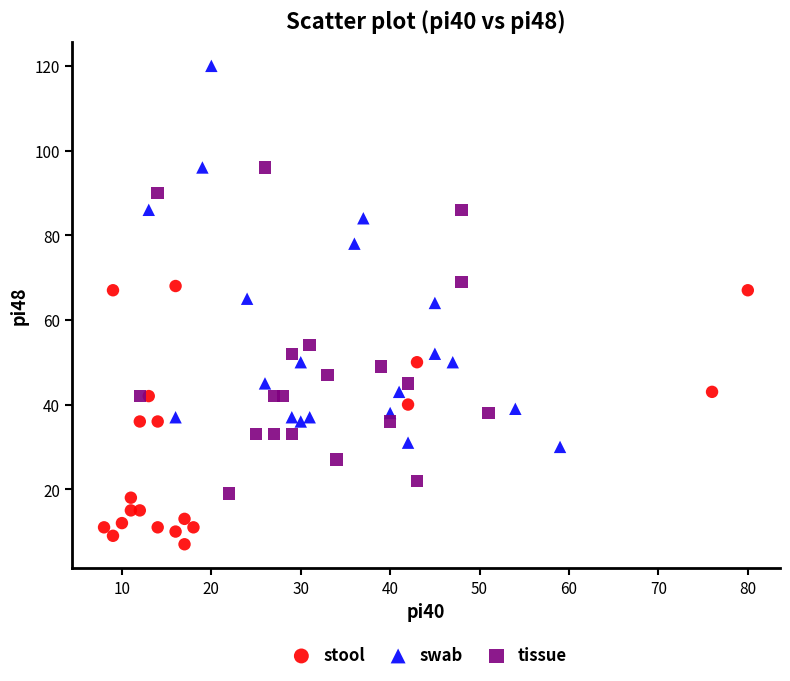

Which series has the largest Y range (max minus min)?

swab